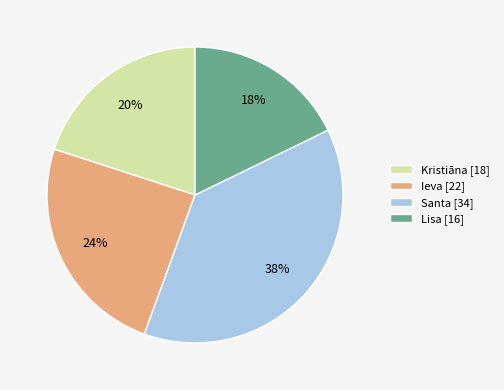

To the nearest percent, what percentage of the pie is Lisa?

18%